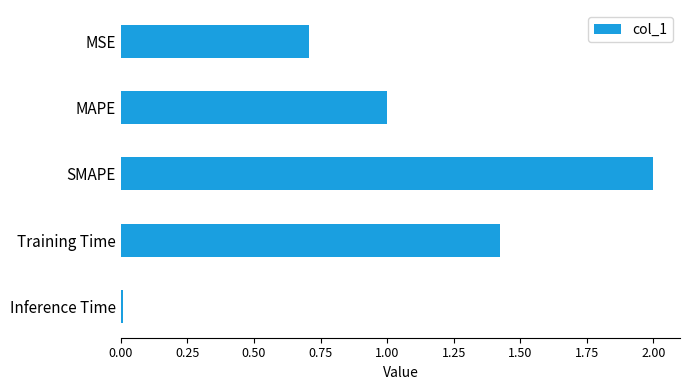

List the labels in order of value, largest first.

SMAPE, Training Time, MAPE, MSE, Inference Time